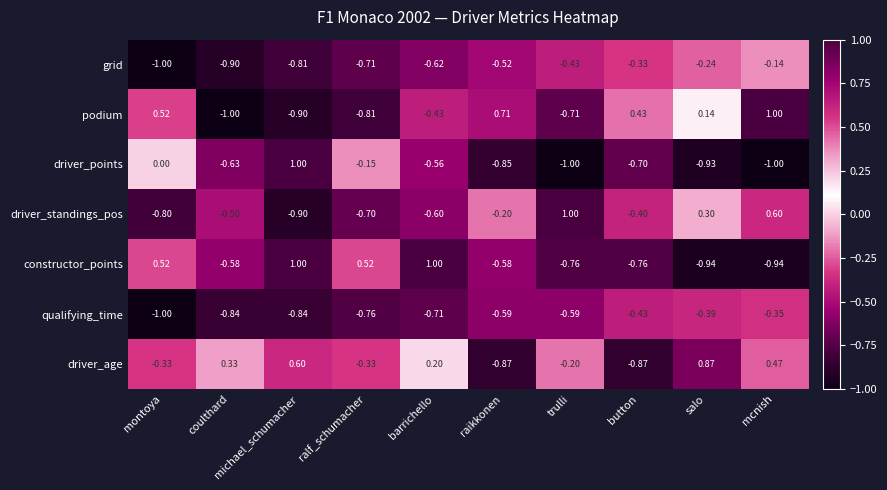

Which category has the highest value in the grid series?

mcnish